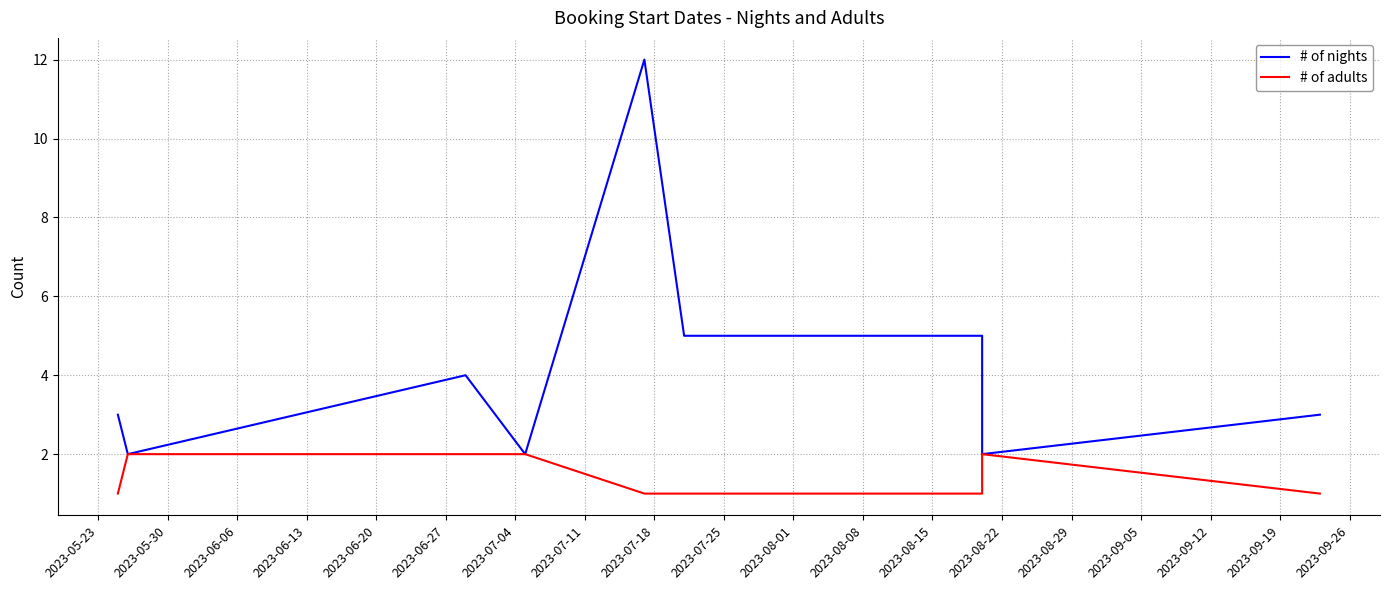

Which label corresponds to the smallest value in the chart?

2023-05-23